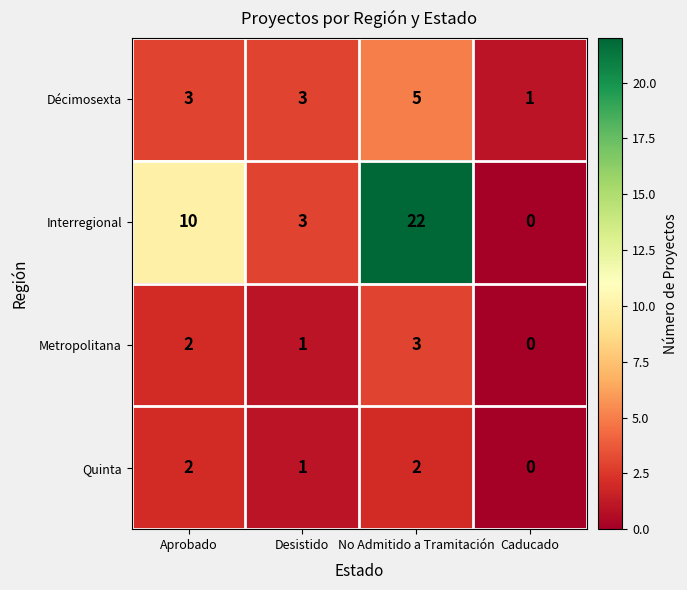

What is the sum of all Metropolitana values?

6